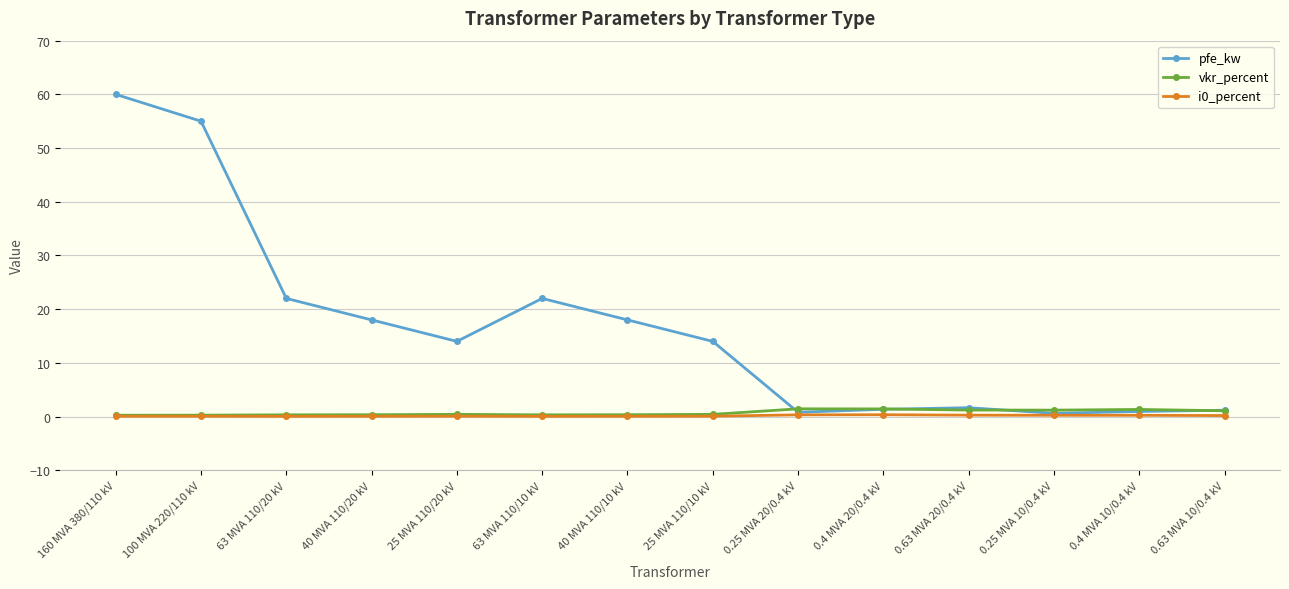

What is the greatest value displayed?

60.0